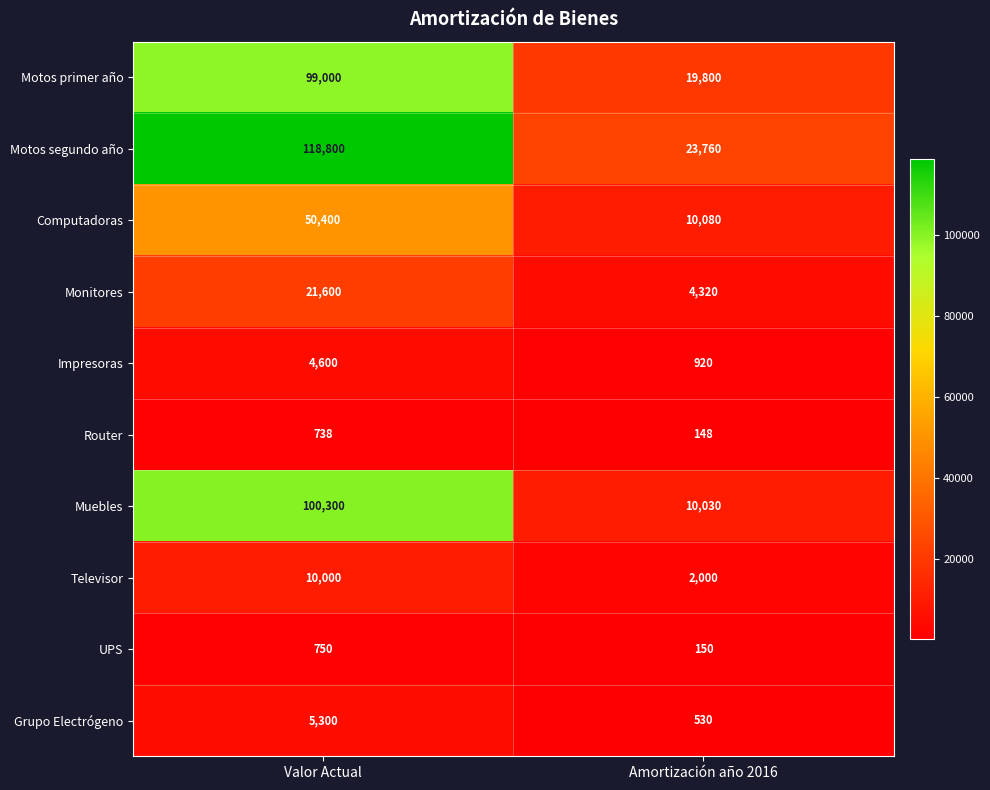

The Monitores series shows 2298 at Amortización año 2016. True or false?

False